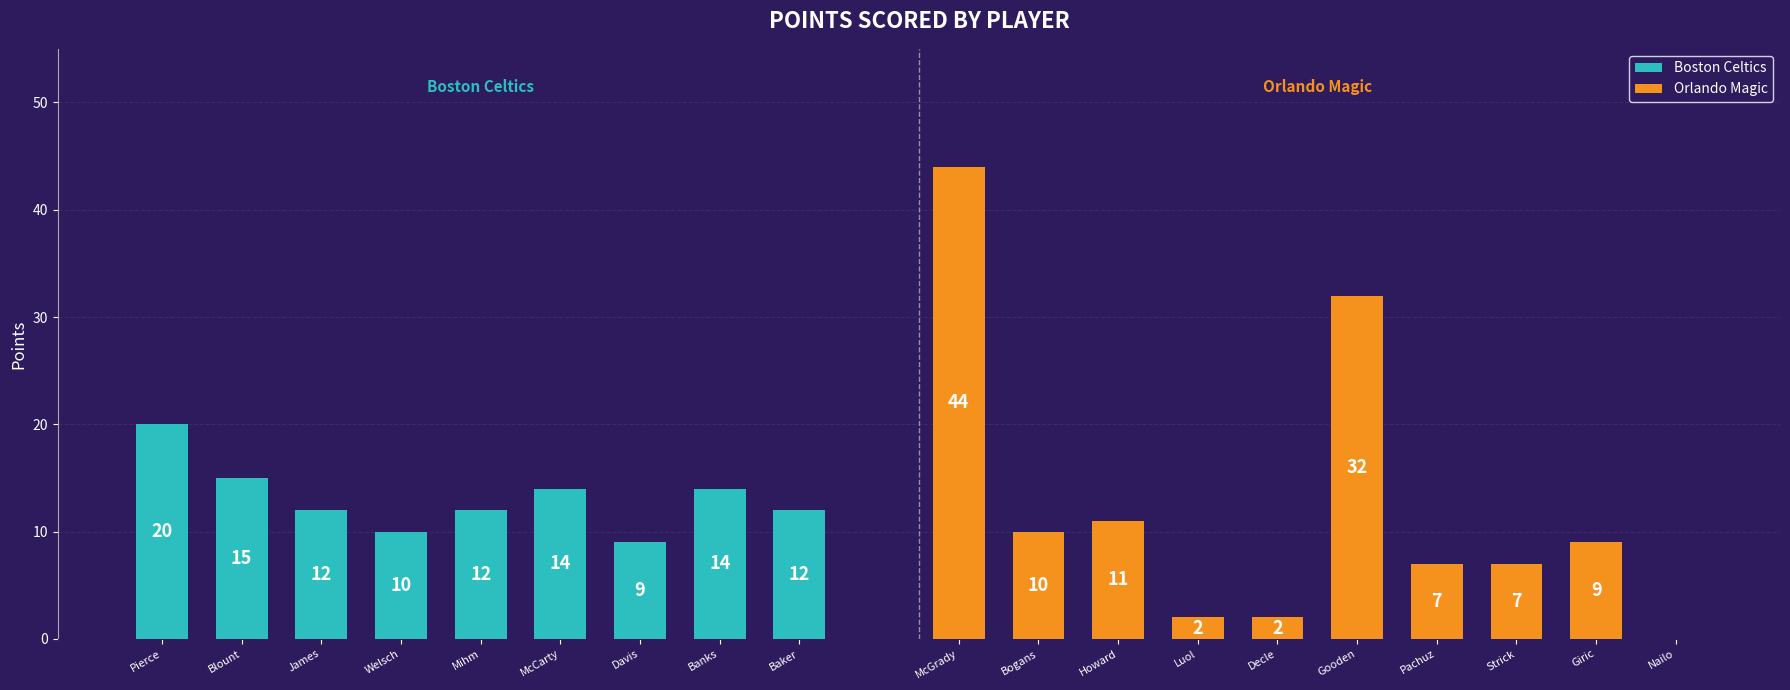

What is the sum of all Orlando Magic values?

124